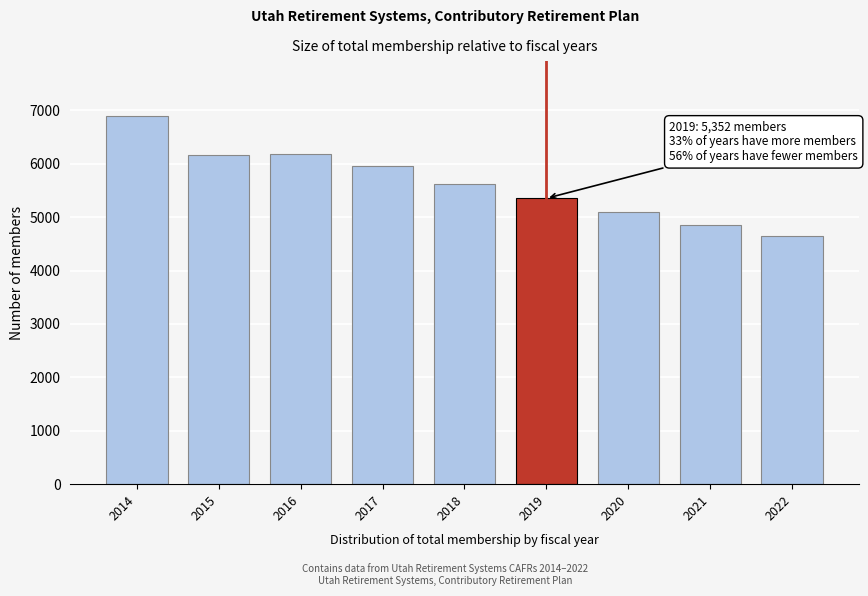

Which has a higher value, 2017 or 2015?

2015